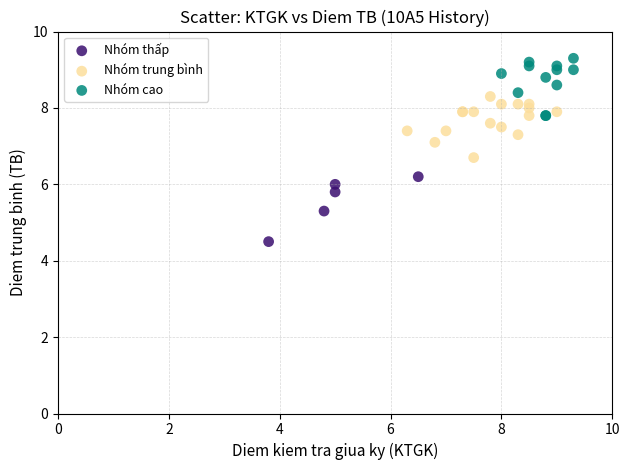

What are all the series names shown in the legend?

Nhóm thấp, Nhóm trung bình, Nhóm cao